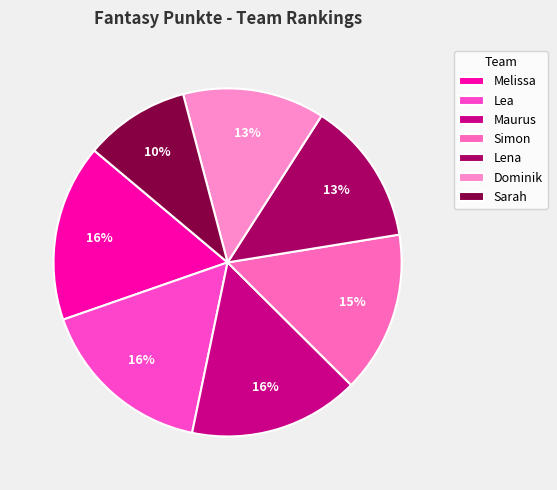

How many slices are in this pie chart?

7